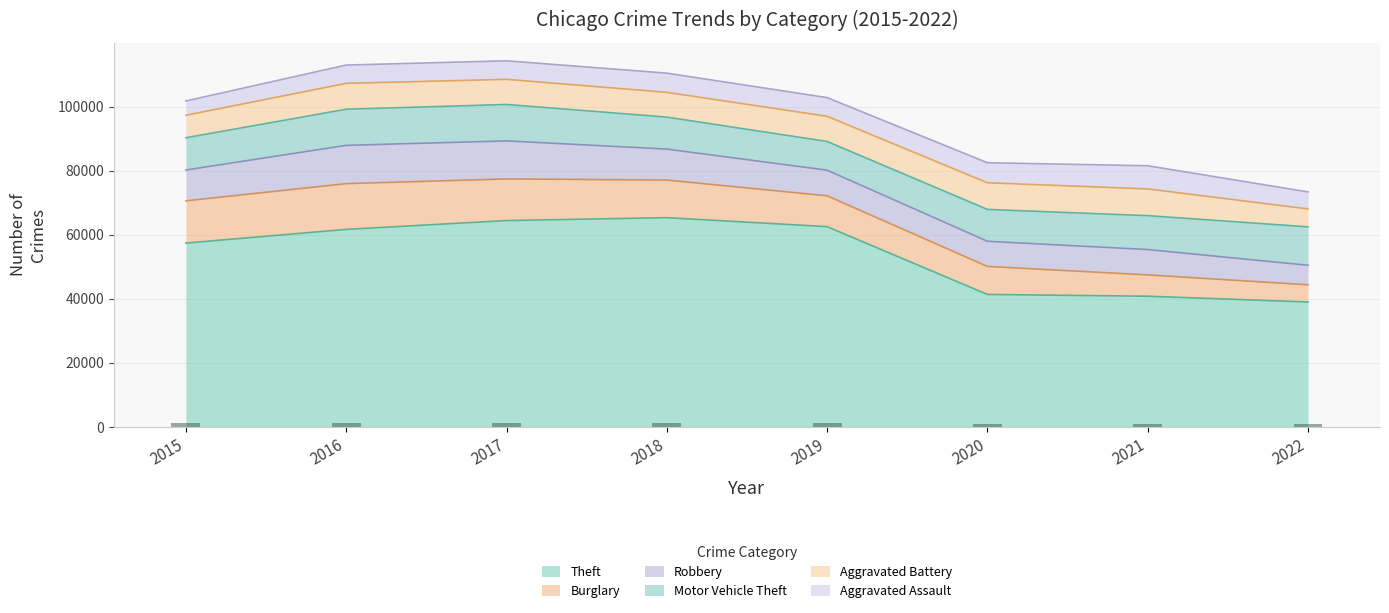

What are all the series names shown in the legend?

Theft, Burglary, Robbery, Motor Vehicle Theft, Aggravated Battery, Aggravated Assault